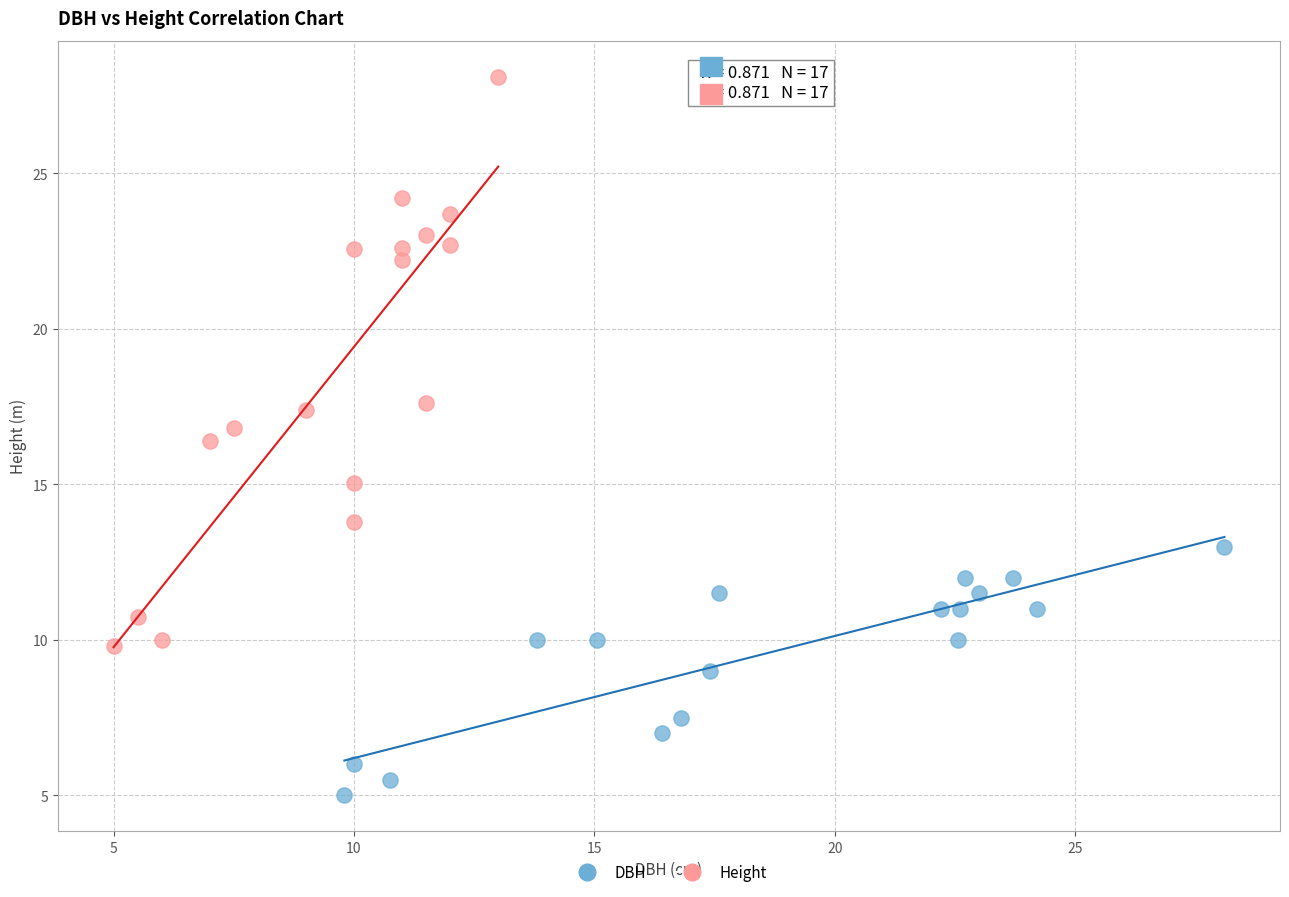

What are all the series names shown in the legend?

DBH, Height